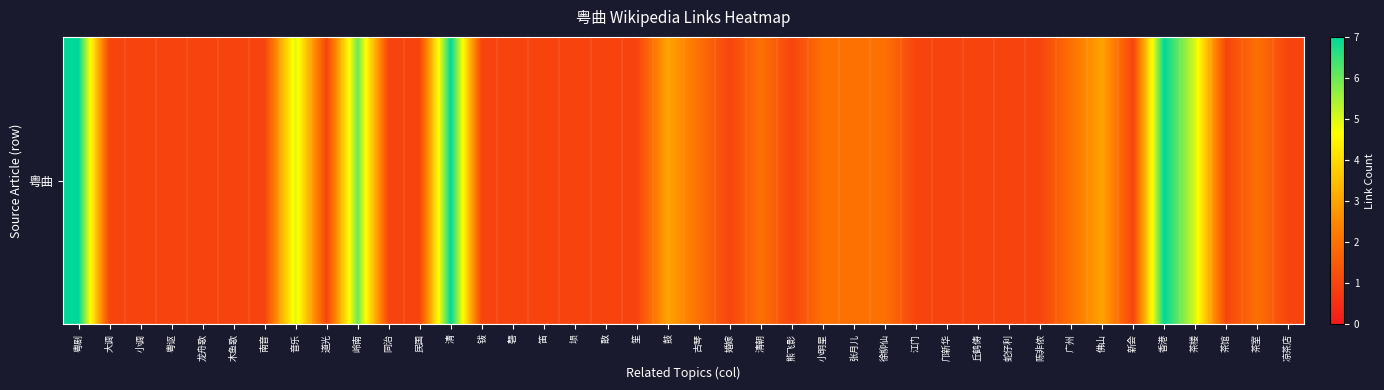

At which category does the chart reach its peak across all series?

粤剧